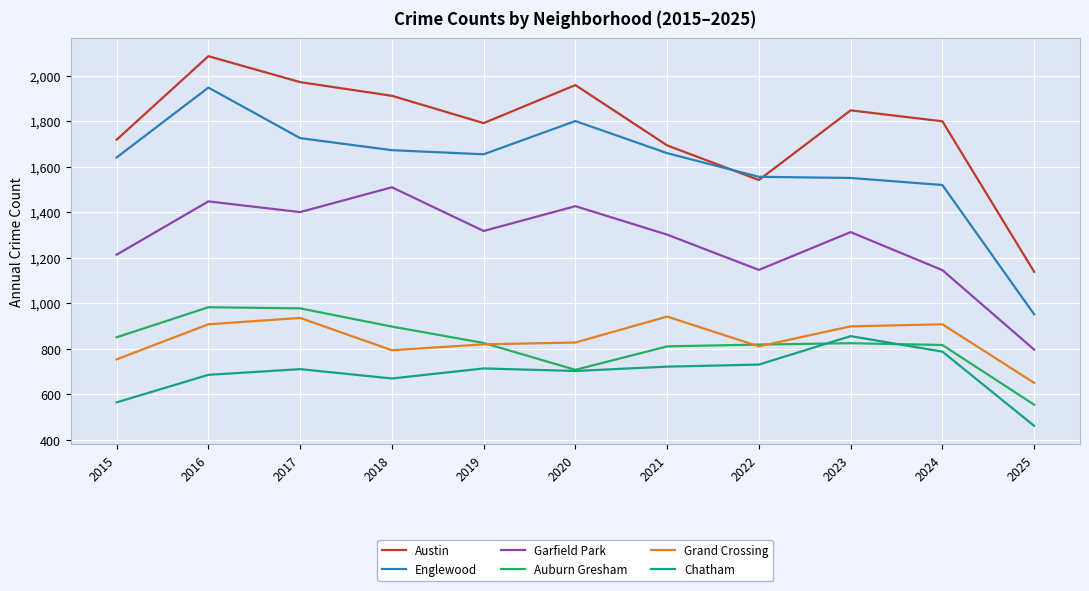

At 2018, list the series in order from smallest to largest.

Chatham, Grand Crossing, Auburn Gresham, Garfield Park, Englewood, Austin